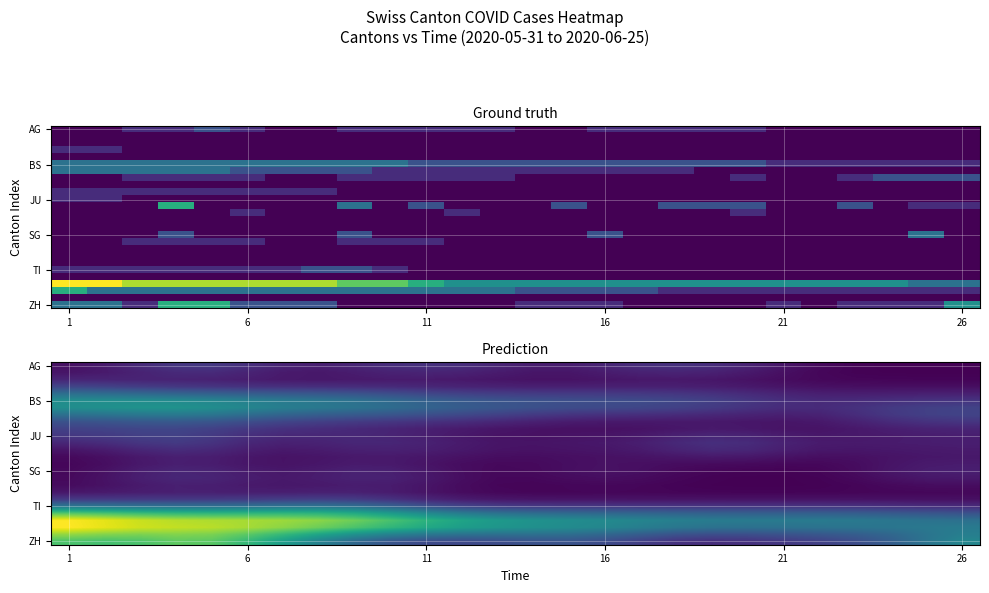

What is the total value across all series at 1?

25.1